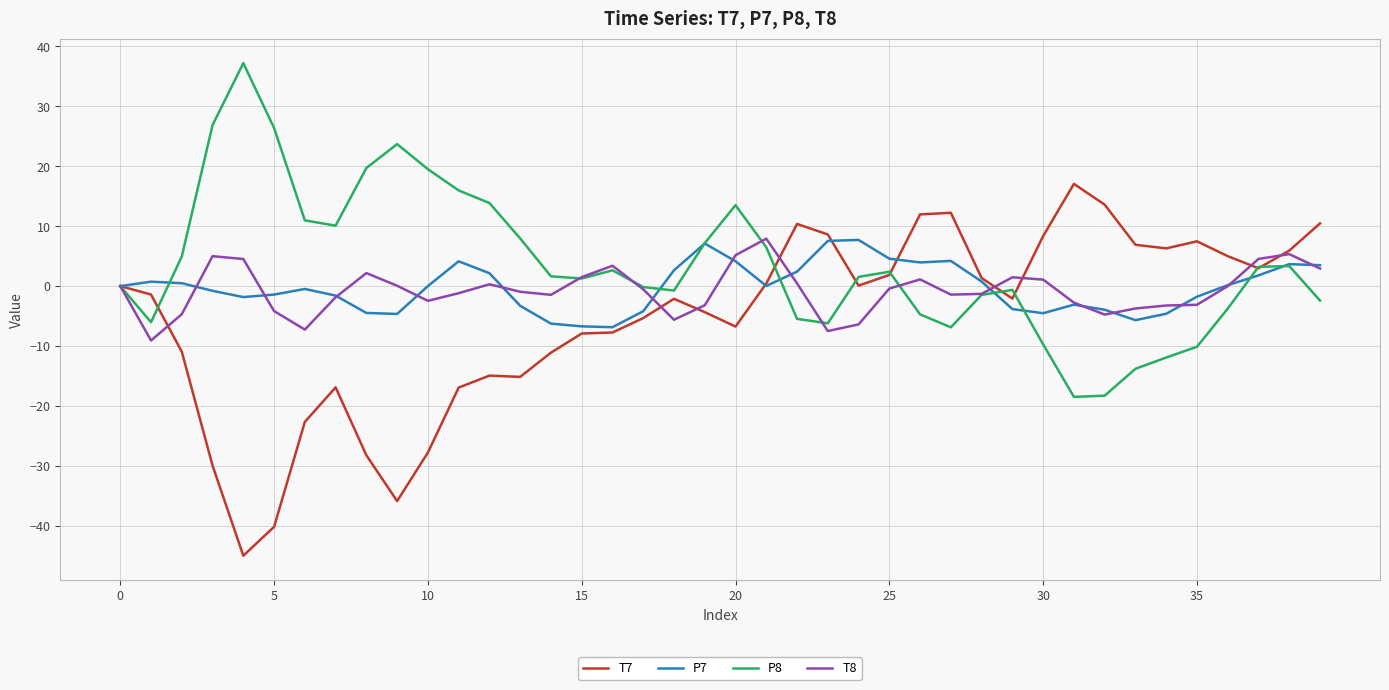

Which series has the largest total across all categories?

P8